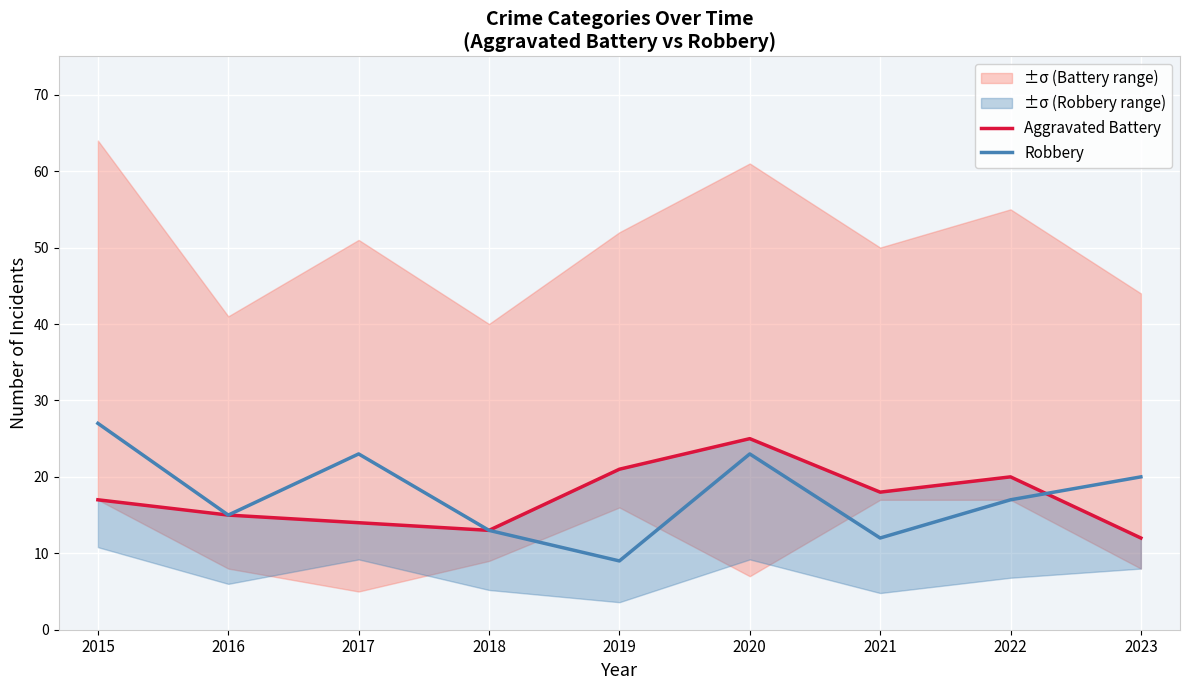

Is the value of Robbery at 2020 greater than the value of Aggravated Battery at 2020?

No